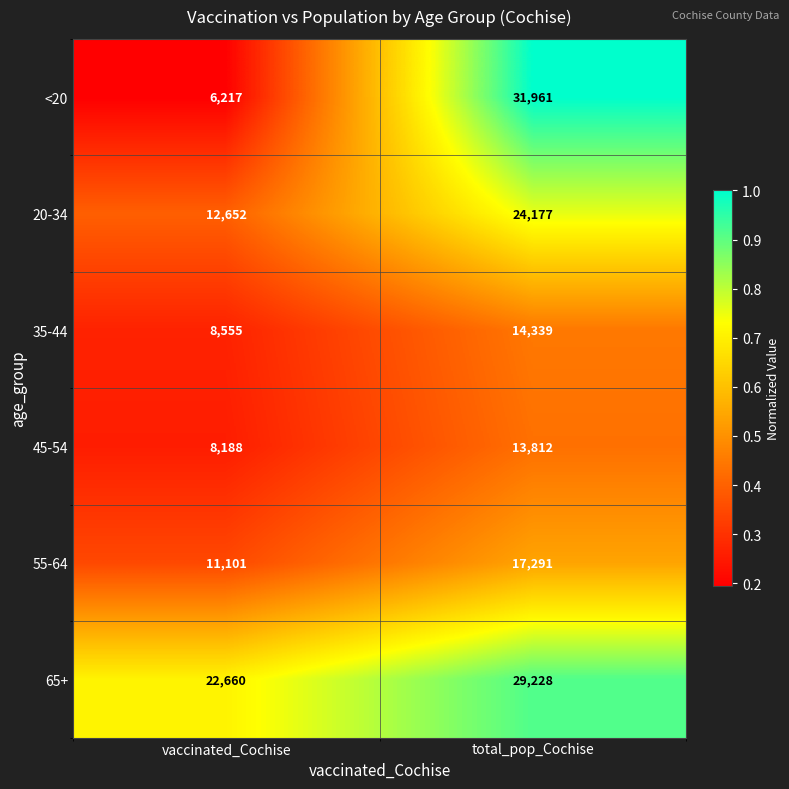

Which series has the widest spread of values?

<20